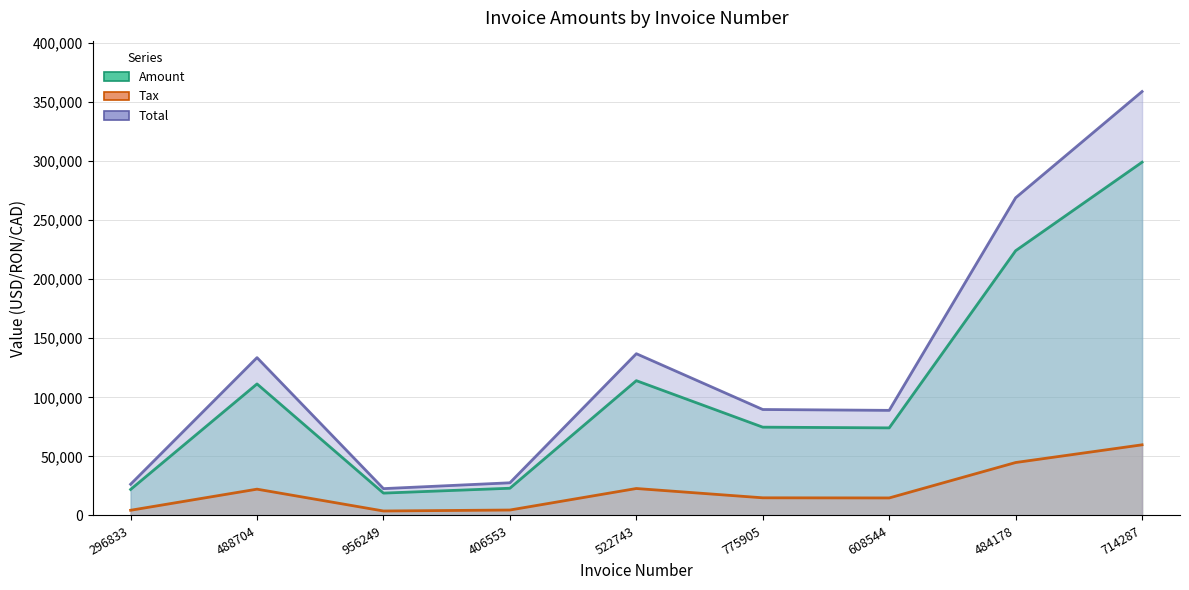

What is the value of the Amount point at the 6th from the left?

74746.0